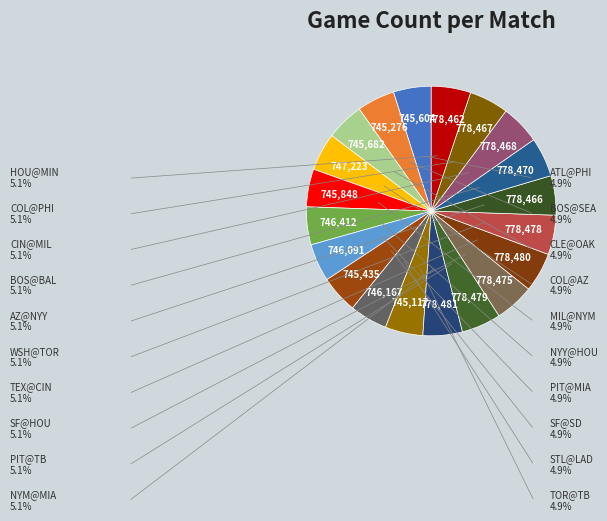

How many slices are in this pie chart?

20